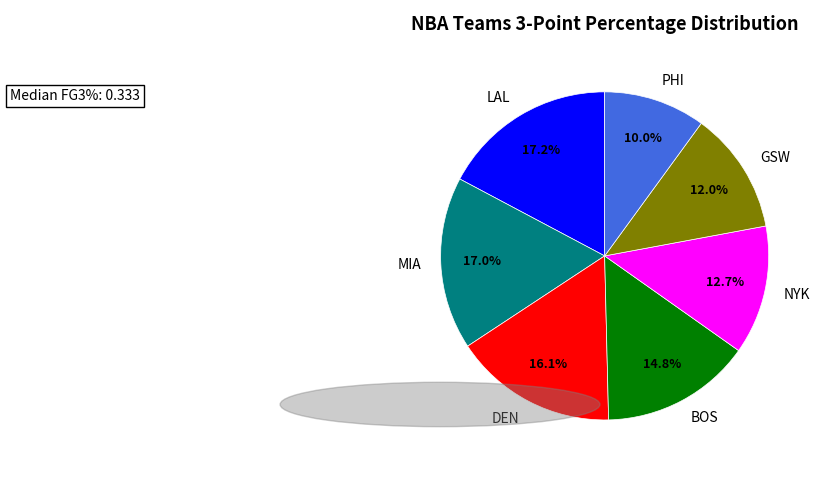

Which has a higher value, DEN or MIA?

MIA